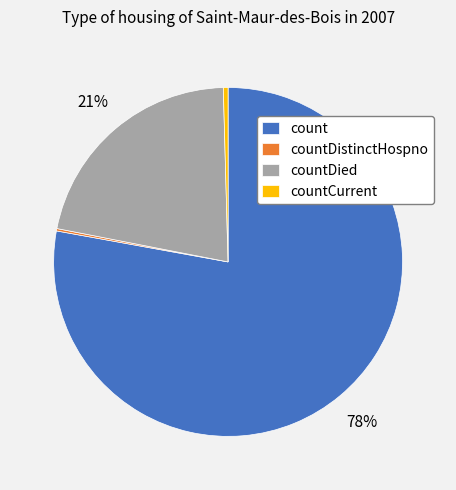

Is it true that countCurrent is 0% of the pie?

True